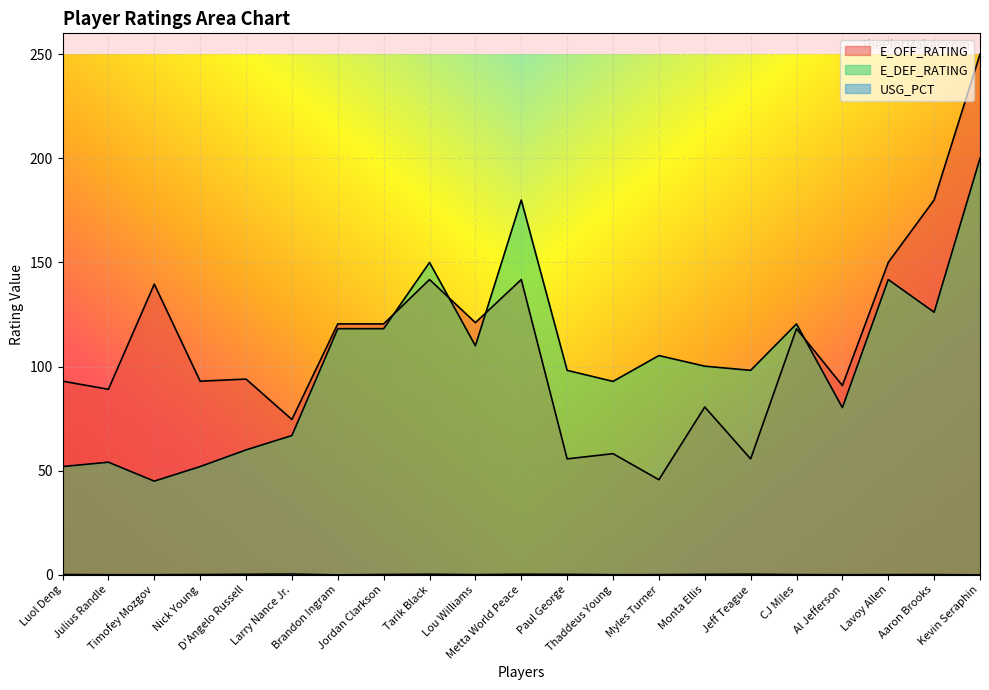

At which category does the chart reach its peak across all series?

Kevin Seraphin